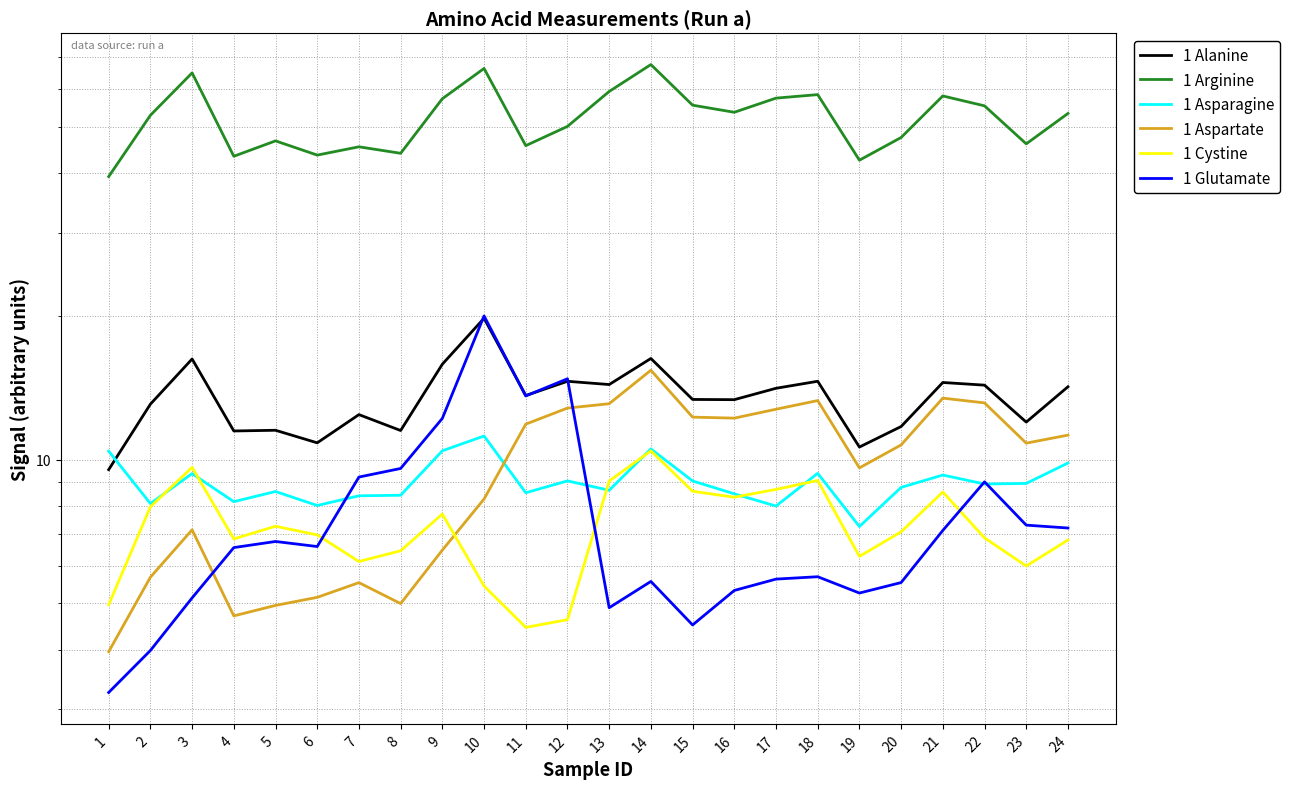

List the series in order of their peak value, highest first.

1 Arginine, 1 Glutamate, 1 Alanine, 1 Aspartate, 1 Asparagine, 1 Cystine